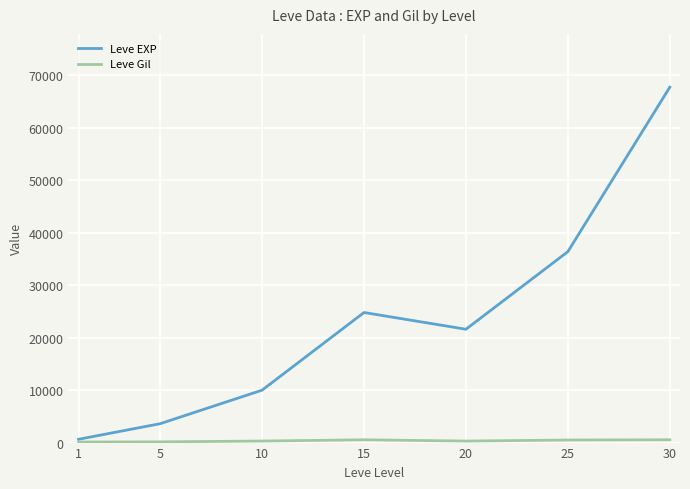

The value of Leve EXP at 30 is 109075. True or false?

False